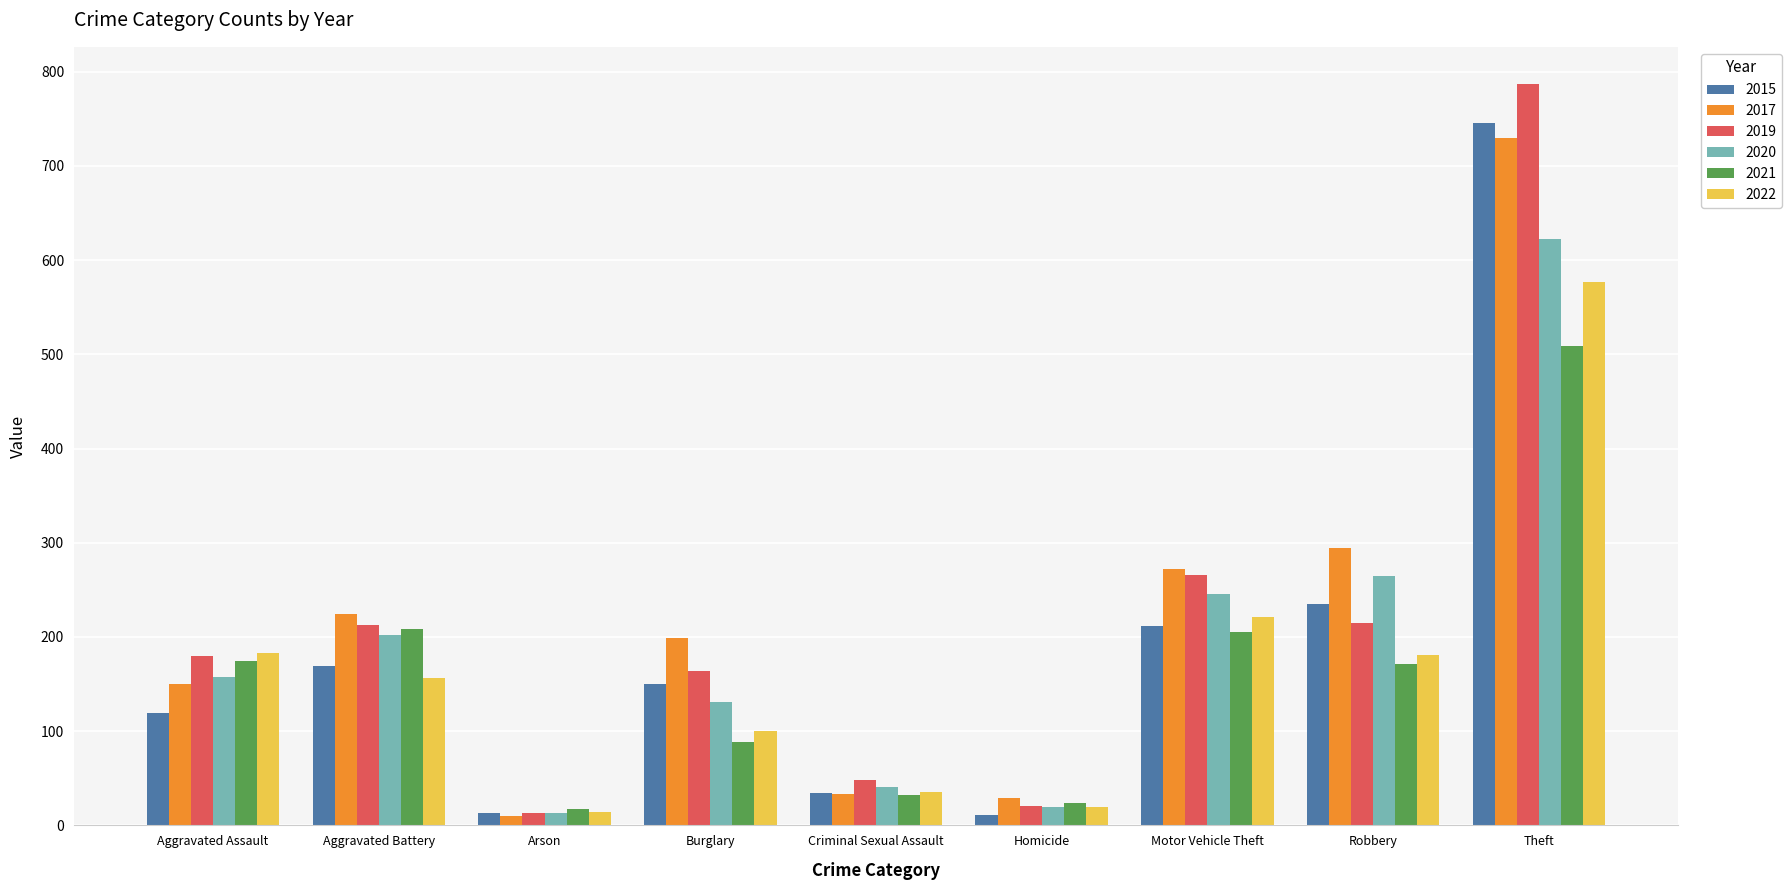

What is the approximate value of 2021 at Criminal Sexual Assault, to the nearest 5?

30